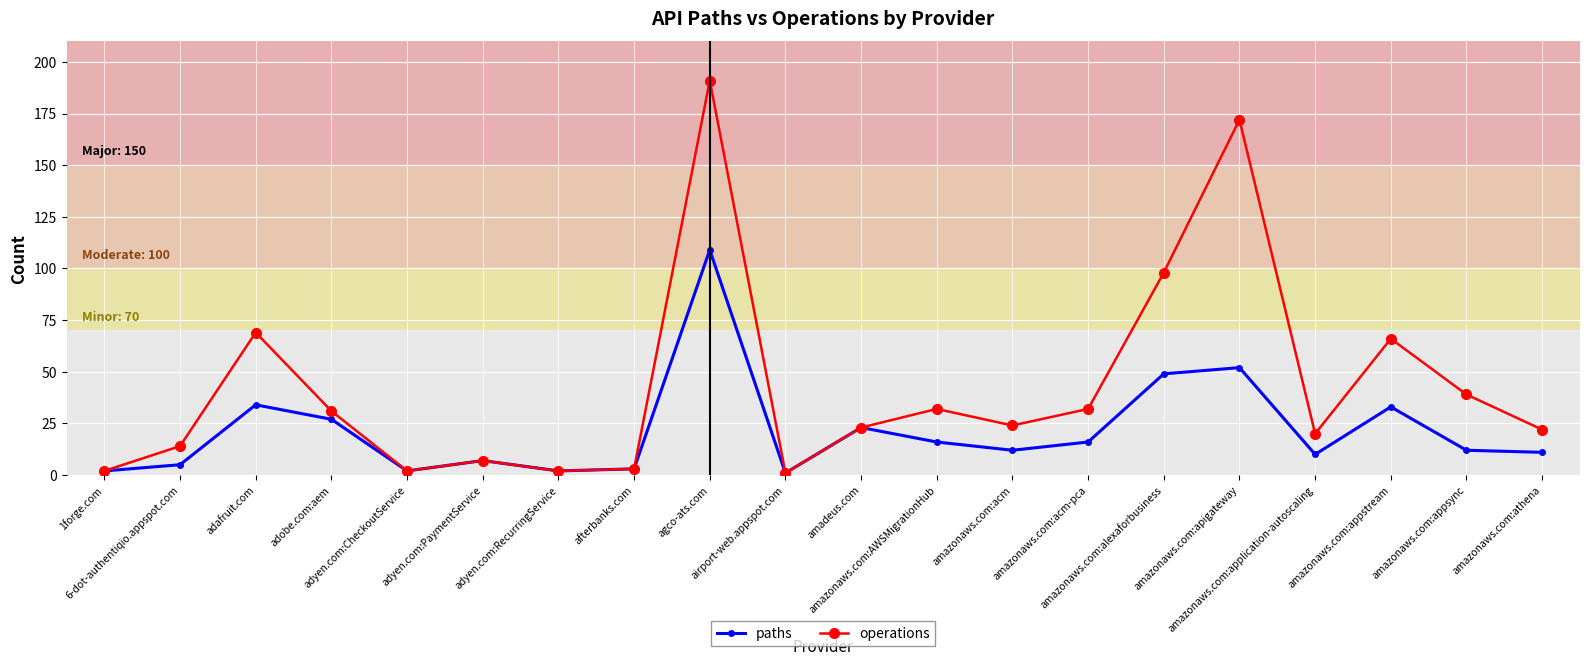

What value does the operations series have at 1forge.com?

2